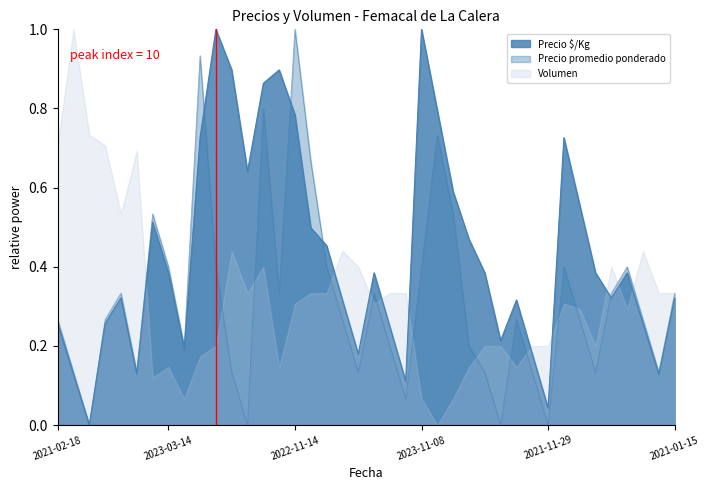

What is the average value of the Precio $/Kg series?

0.4